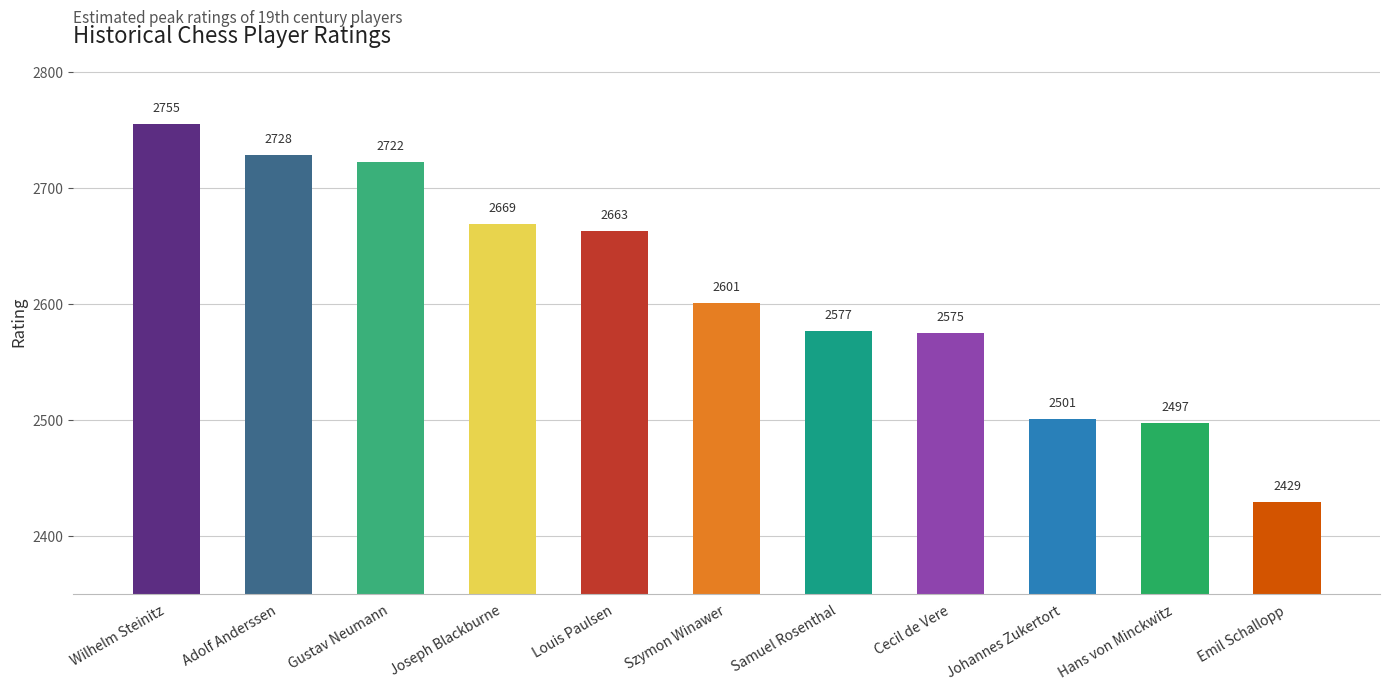

Rank the categories by value from highest to lowest.

Wilhelm Steinitz, Adolf Anderssen, Gustav Neumann, Joseph Blackburne, Louis Paulsen, Szymon Winawer, Samuel Rosenthal, Cecil de Vere, Johannes Zukertort, Hans von Minckwitz, Emil Schallopp